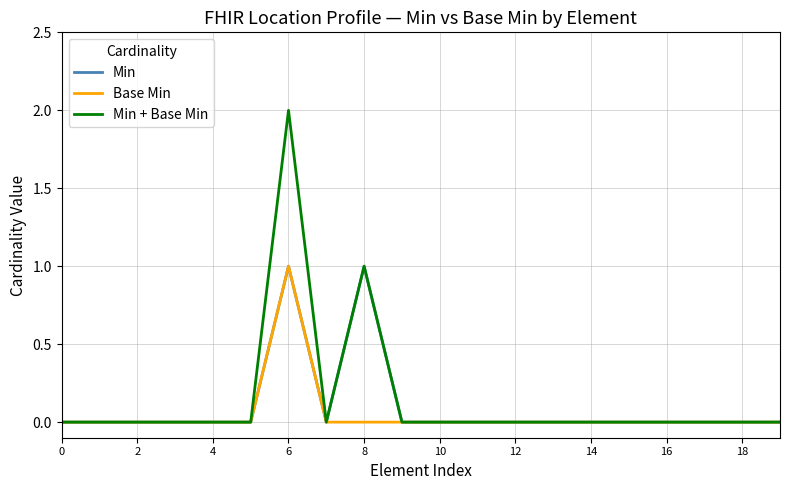

Rank the series by their average value, from highest to lowest.

Min + Base Min, Min, Base Min